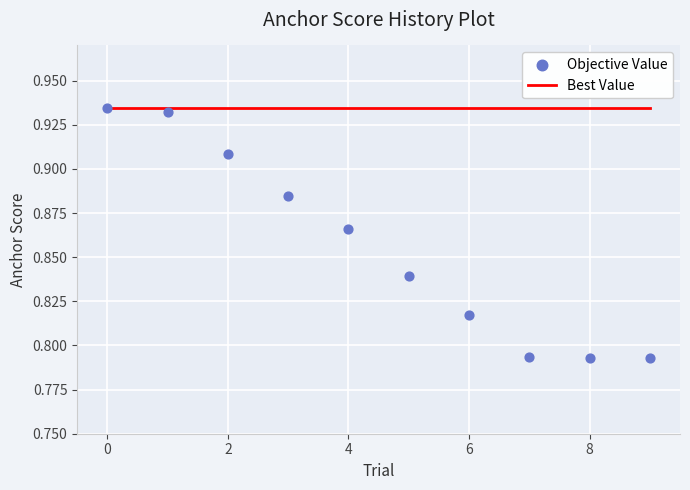

Which series has the largest total across all categories?

Best Value